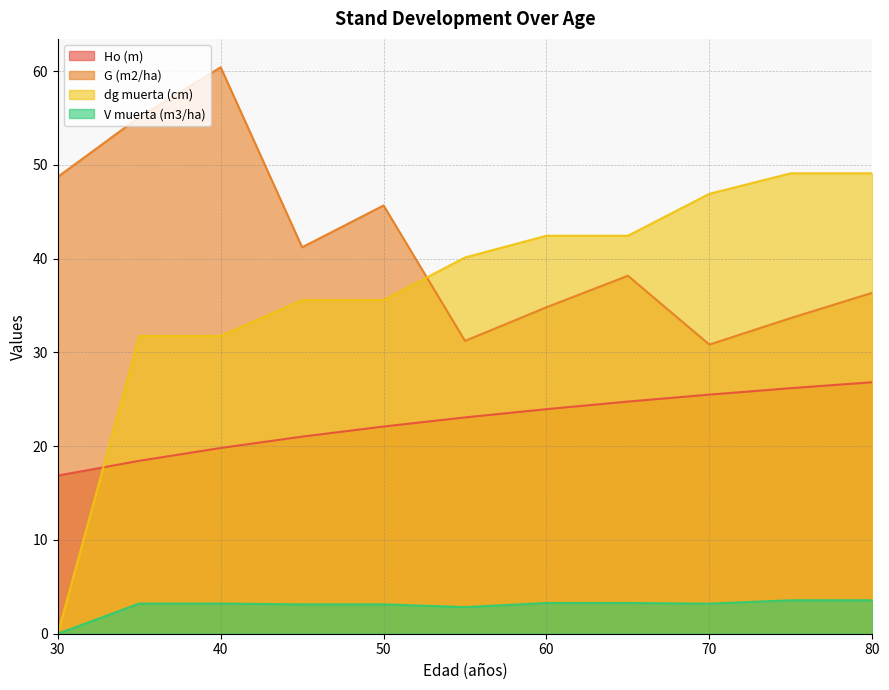

What are all the series names shown in the legend?

Ho (m), G (m2/ha), dg muerta (cm), V muerta (m3/ha)